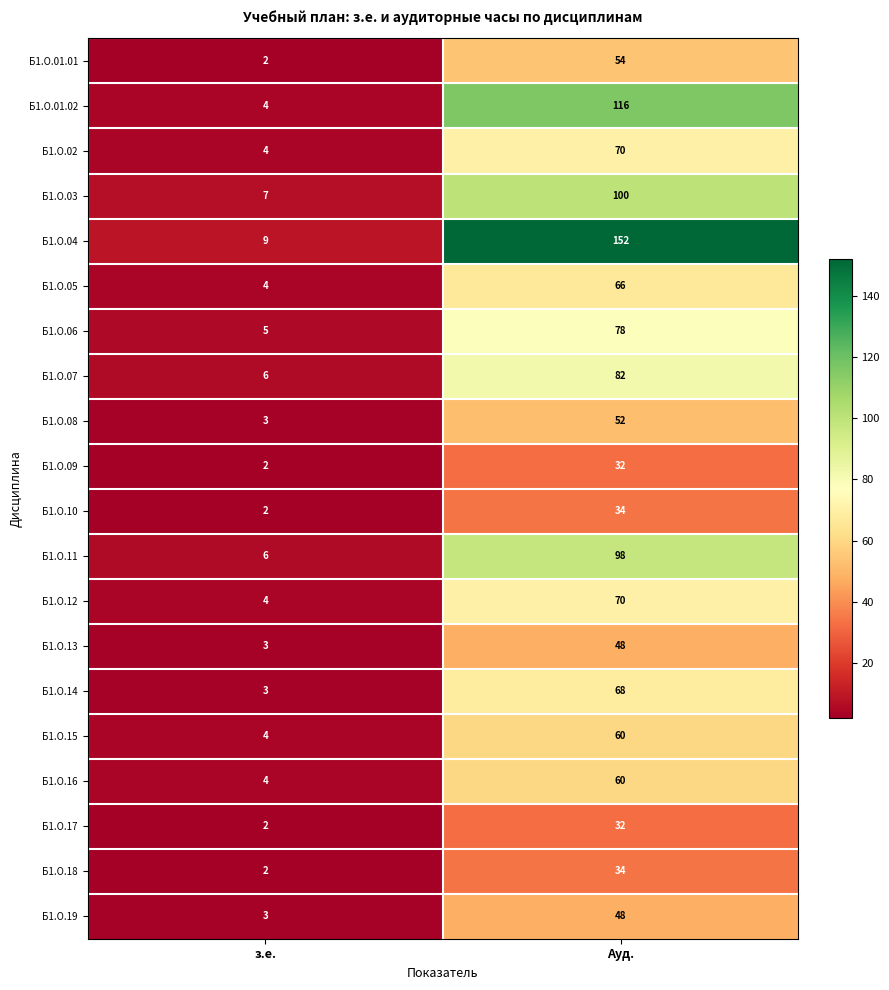

What is the difference between the Б1.О.16 values at Ауд. and з.е.?

56